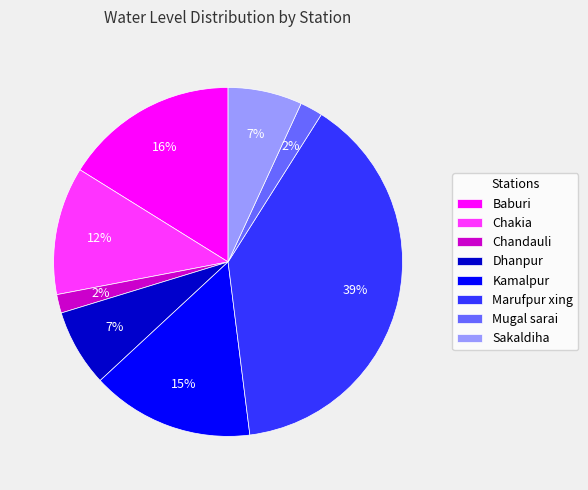

How many slices are in this pie chart?

8